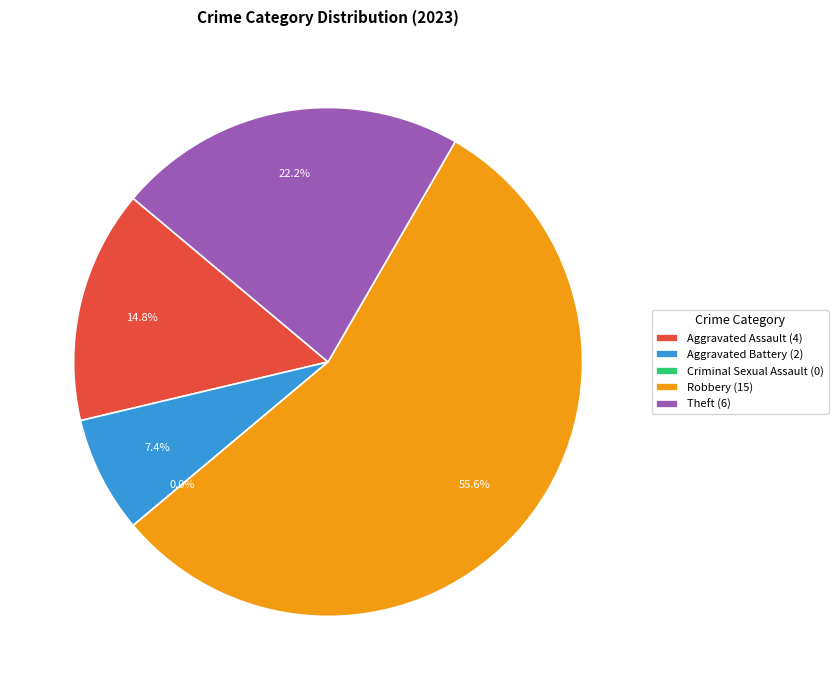

Approximately how many times larger is the value at Theft compared to Robbery?

0.4